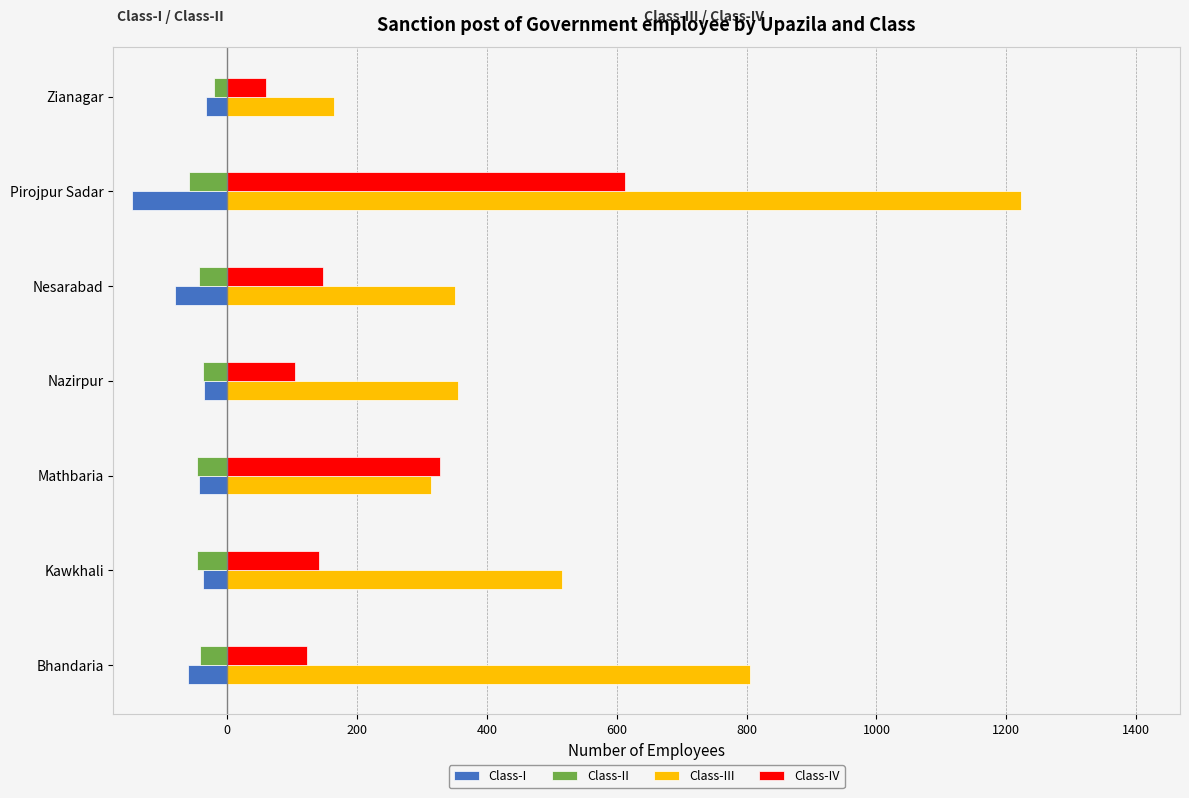

What are all the series names shown in the legend?

Class-I, Class-II, Class-III, Class-IV